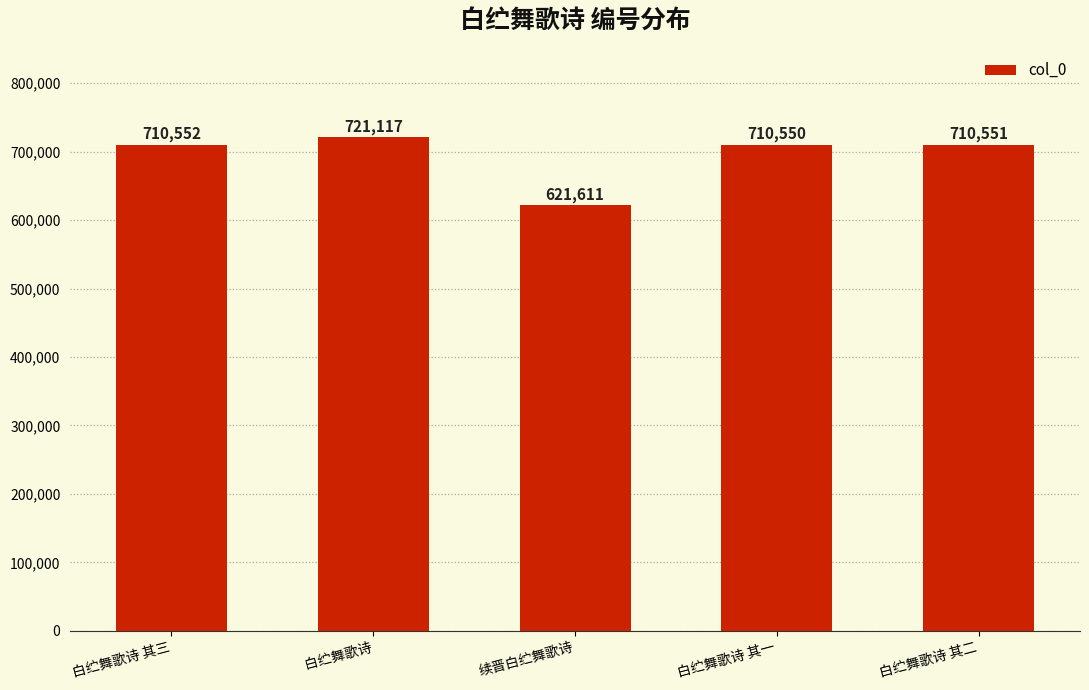

Where is the data nearest to the value 671364?

白纻舞歌诗 其一